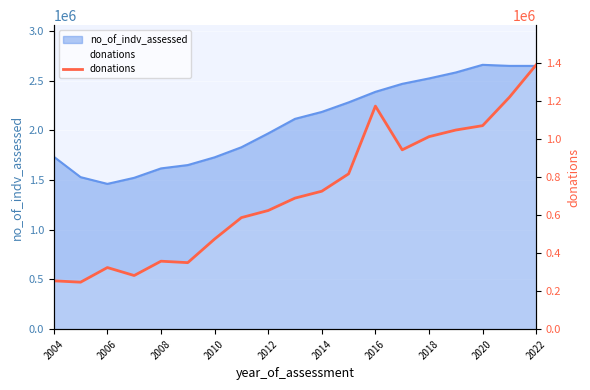

Does the chart display data point markers on the line(s)?

No